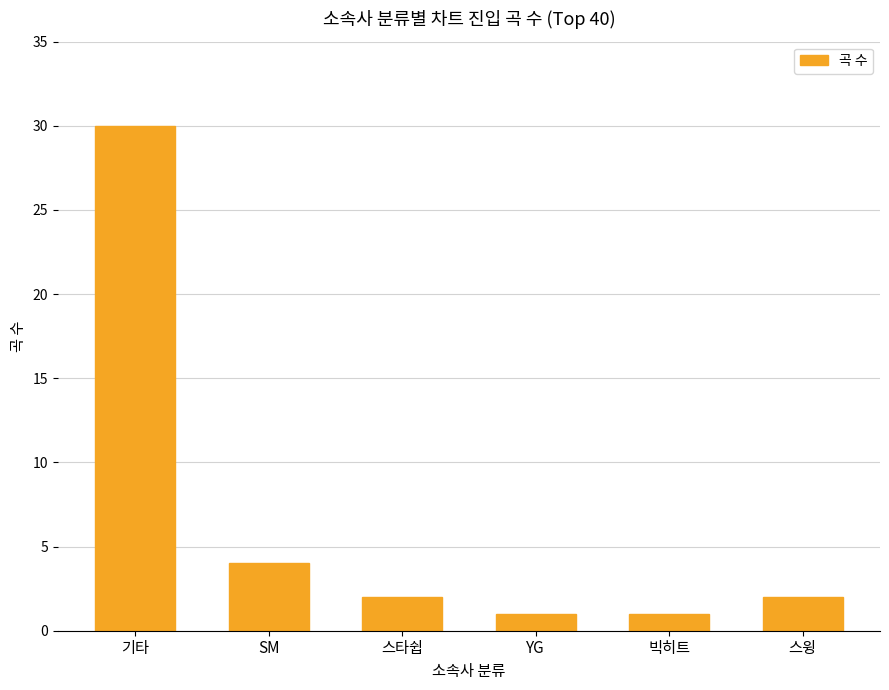

How many distinct data groups are displayed?

1